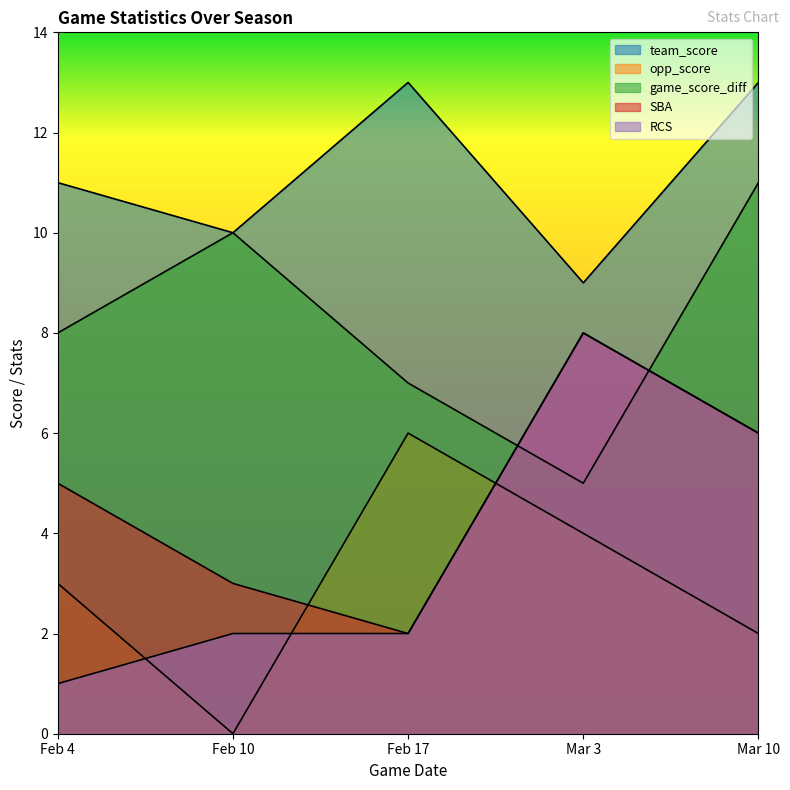

What is the spread (max minus min) of values at Mar 3?

5